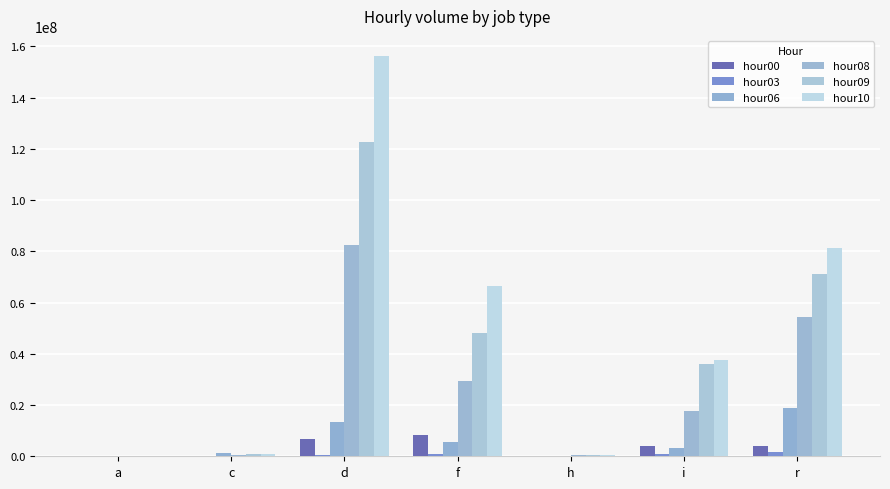

Where does the hour06 series first go above 3394304?

d